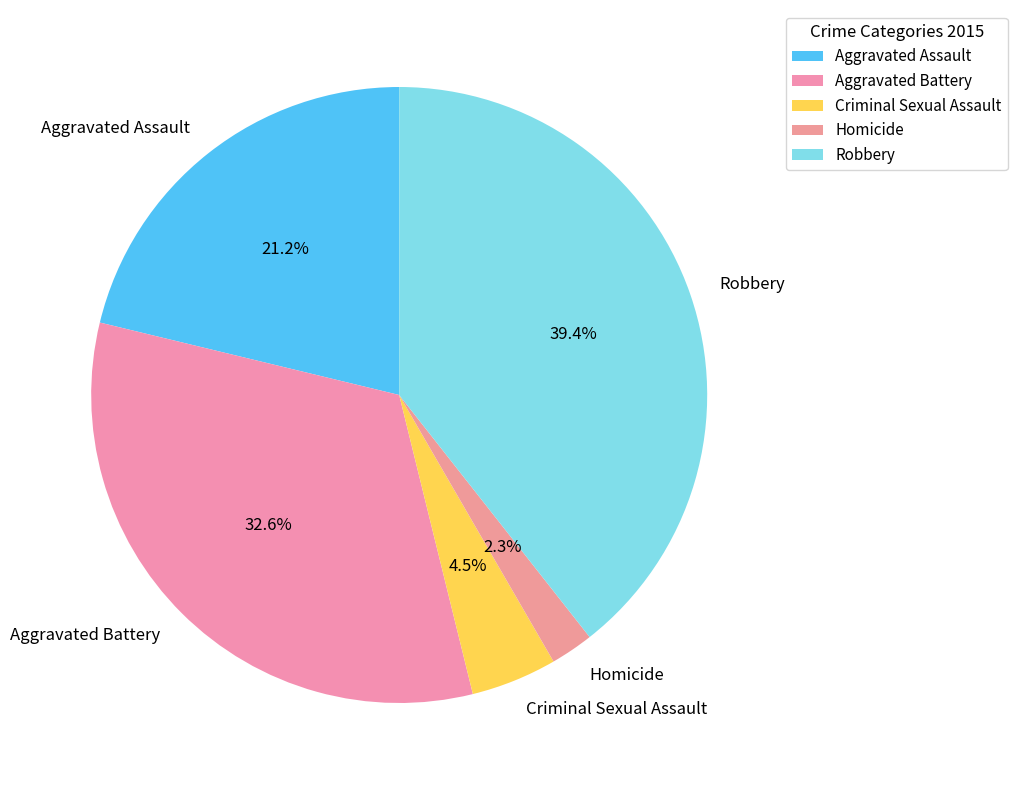

Which category has the biggest portion of the pie?

Robbery